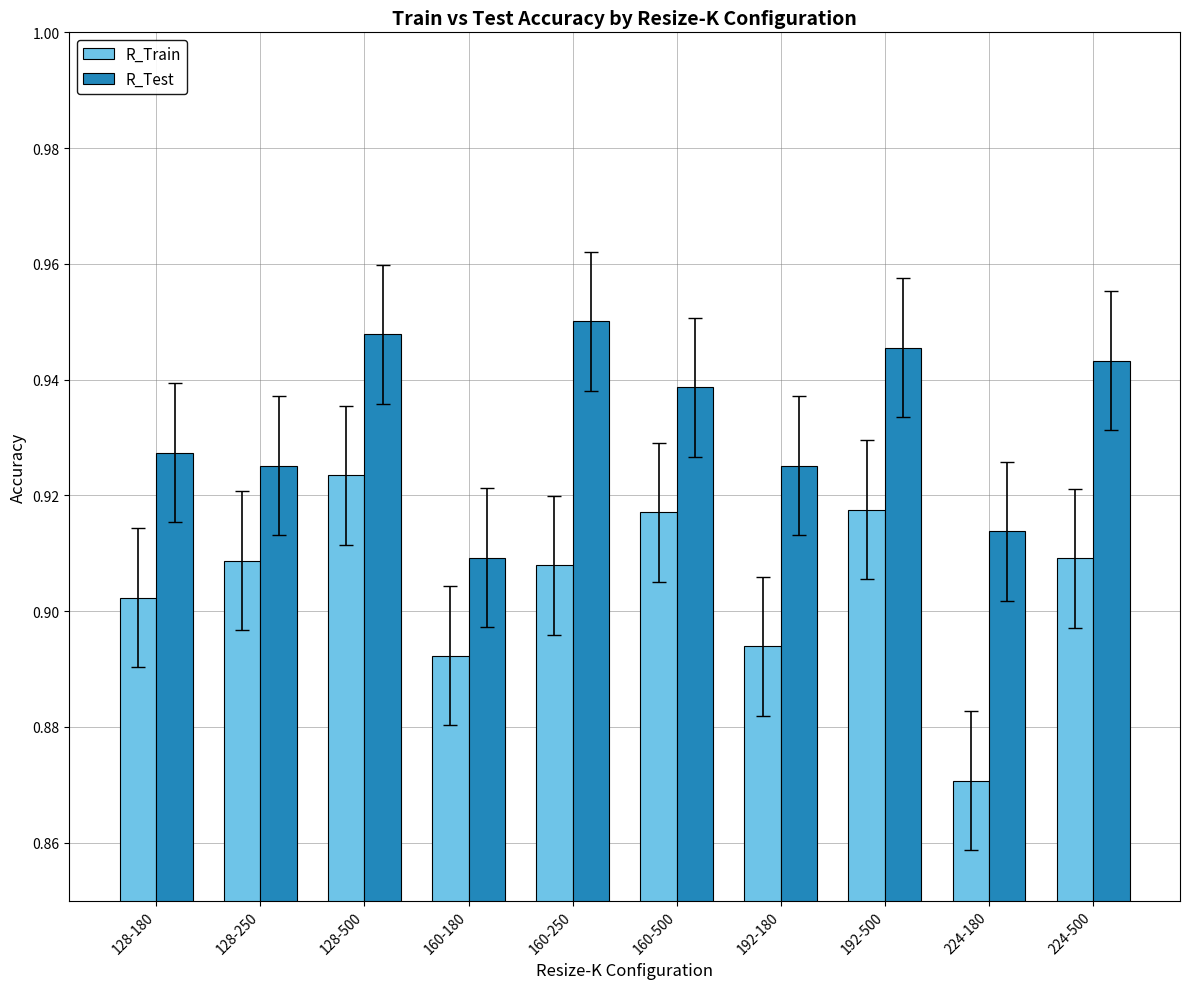

At which category is the sum across all series the highest?

128-500